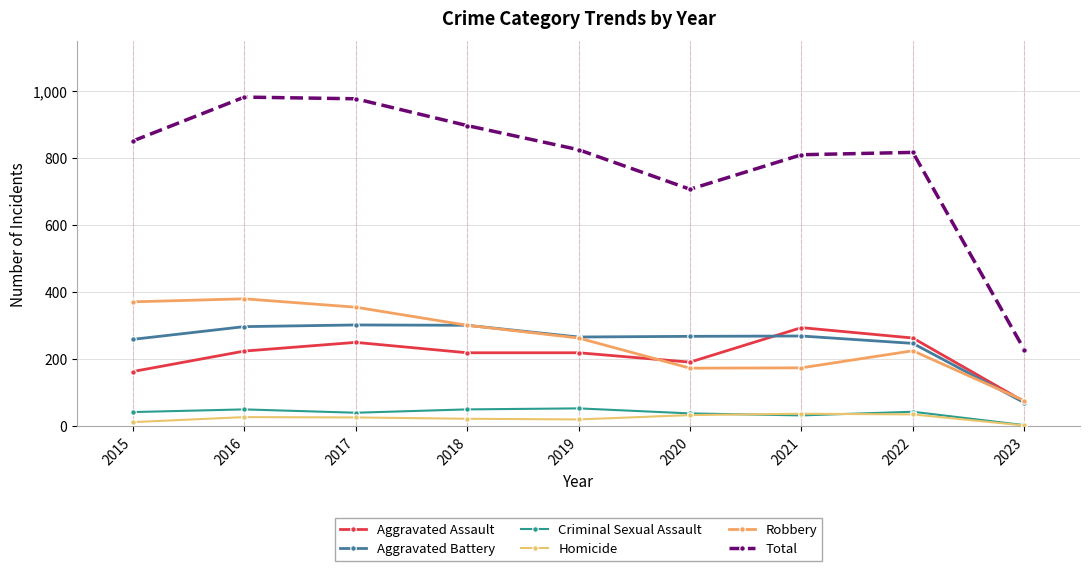

Where is Aggravated Assault nearest to the value 184?

2020